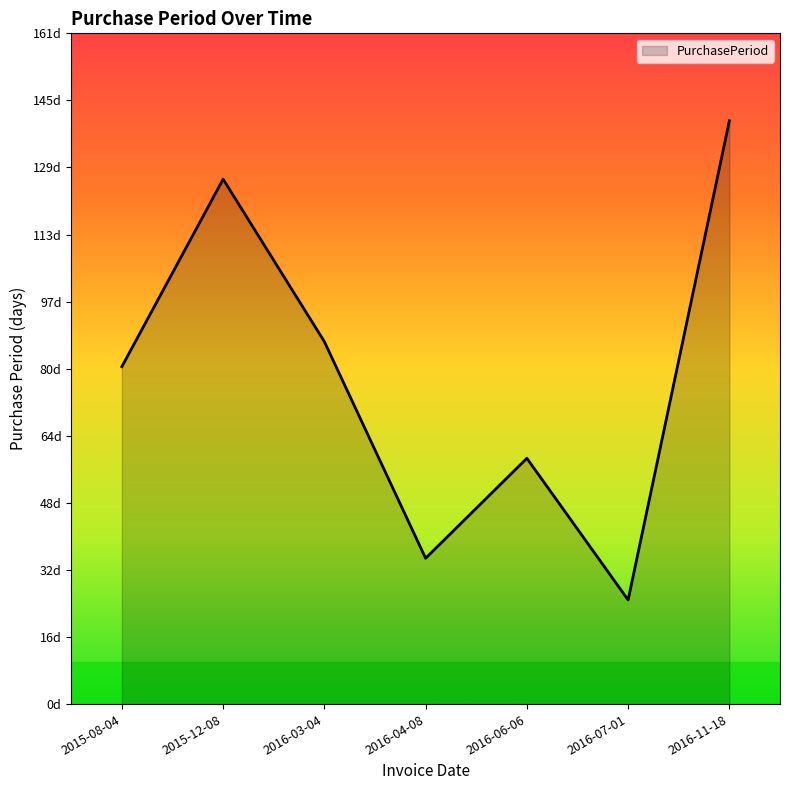

List the labels in order of value, smallest first.

2016-07-01, 2016-04-08, 2016-06-06, 2015-08-04, 2016-03-04, 2015-12-08, 2016-11-18